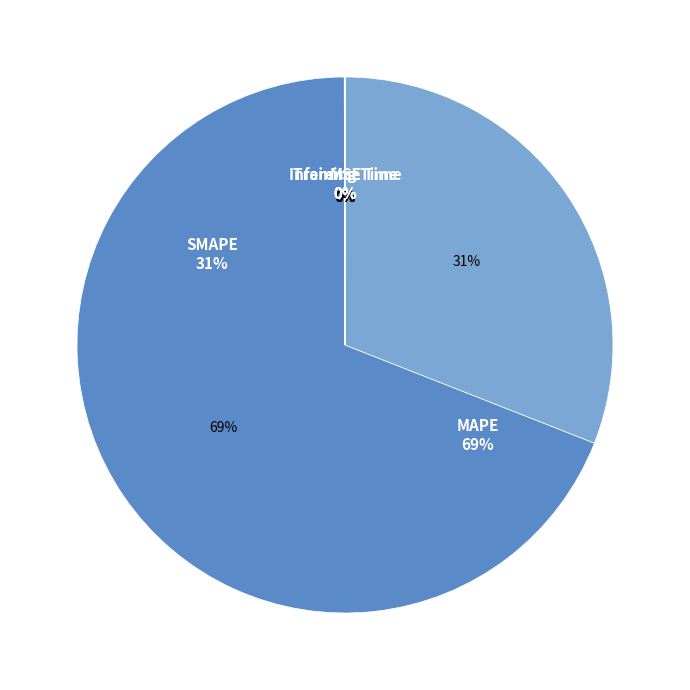

The Inference Time slice represents 1% of the pie. True or false?

False